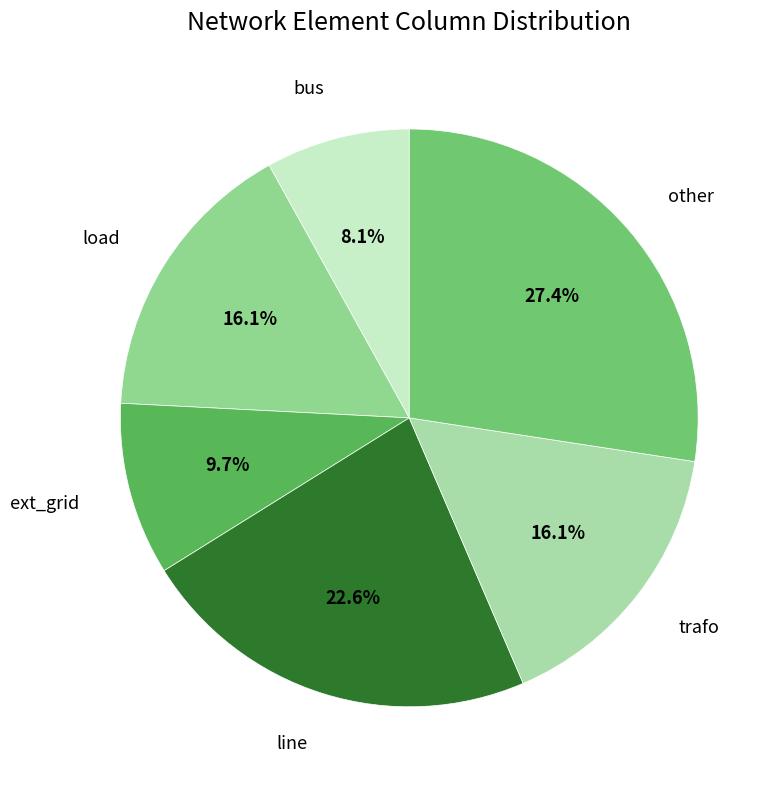

Count the number of slices in the pie.

6